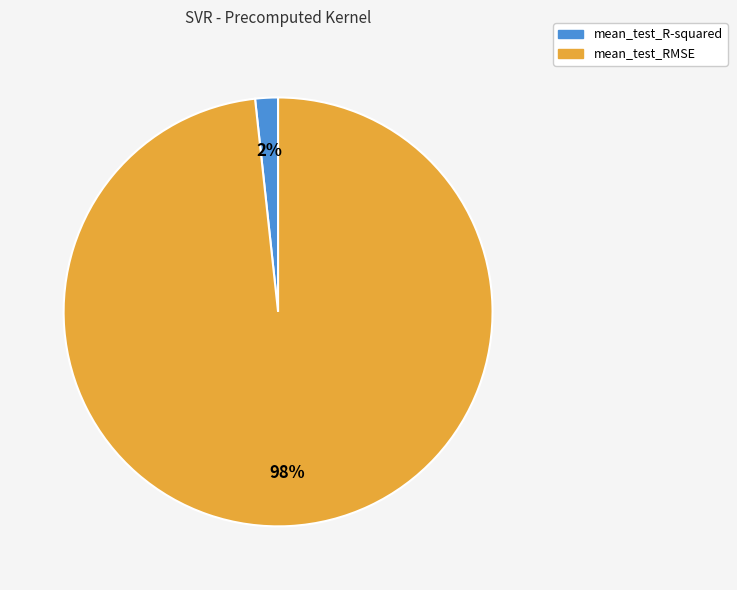

Do mean_test_RMSE and mean_test_R-squared together represent more than half of the pie?

Yes